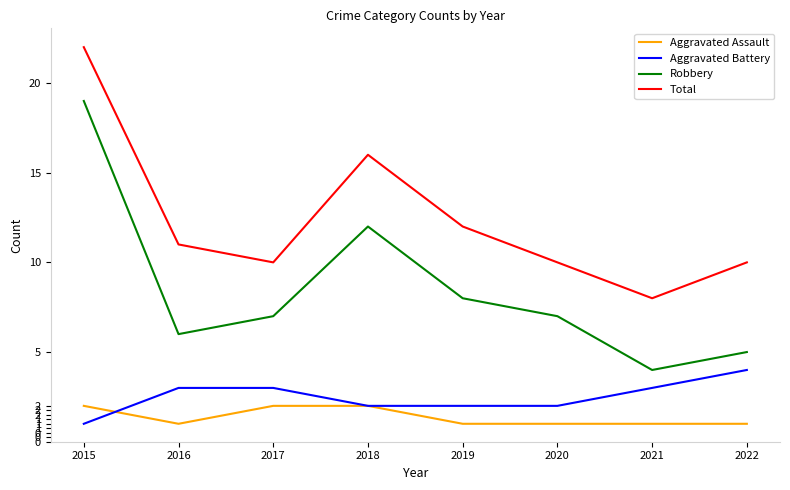

Is this an area chart (filled region under the line)?

No